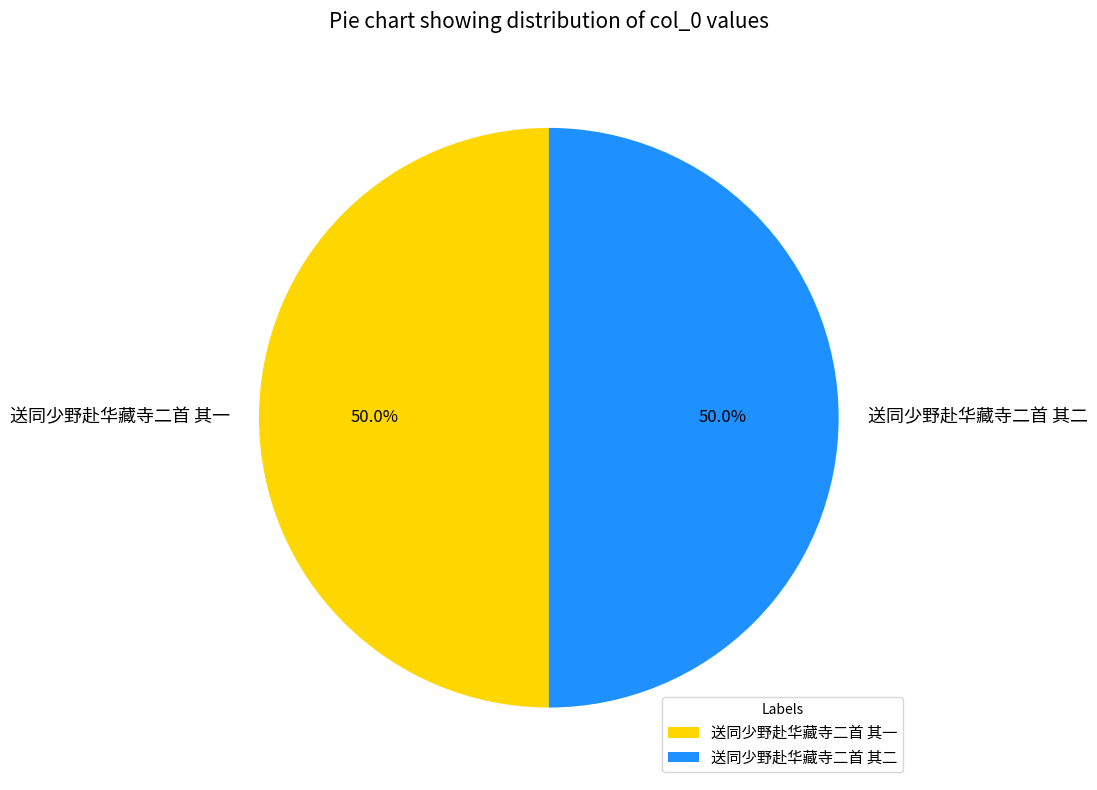

Combined, do 送同少野赴华藏寺二首 其二 and 送同少野赴华藏寺二首 其一 account for over 50%?

Yes